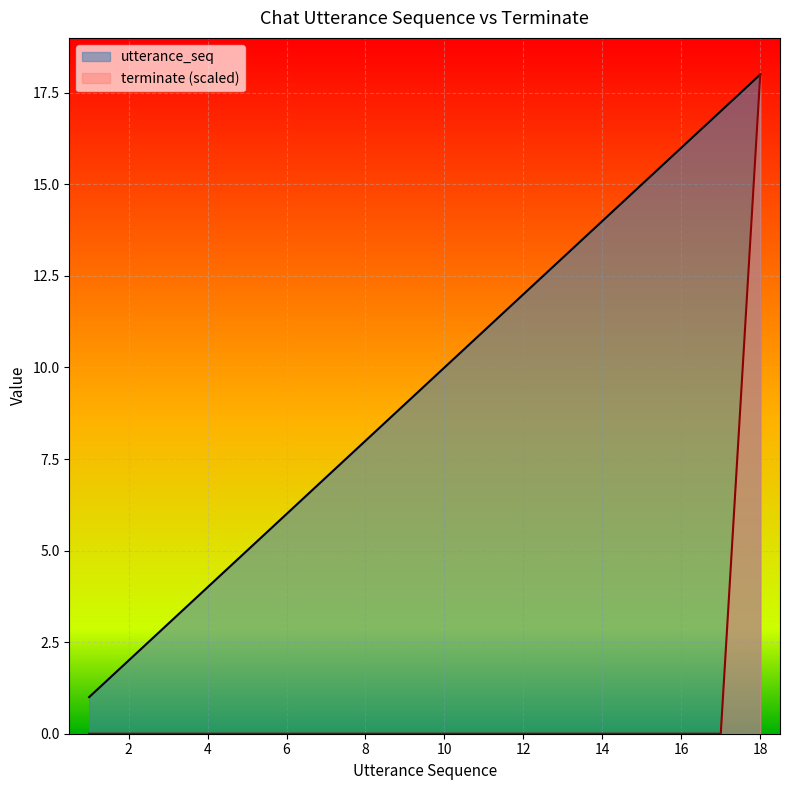

At which label is terminate closest to 9?

1